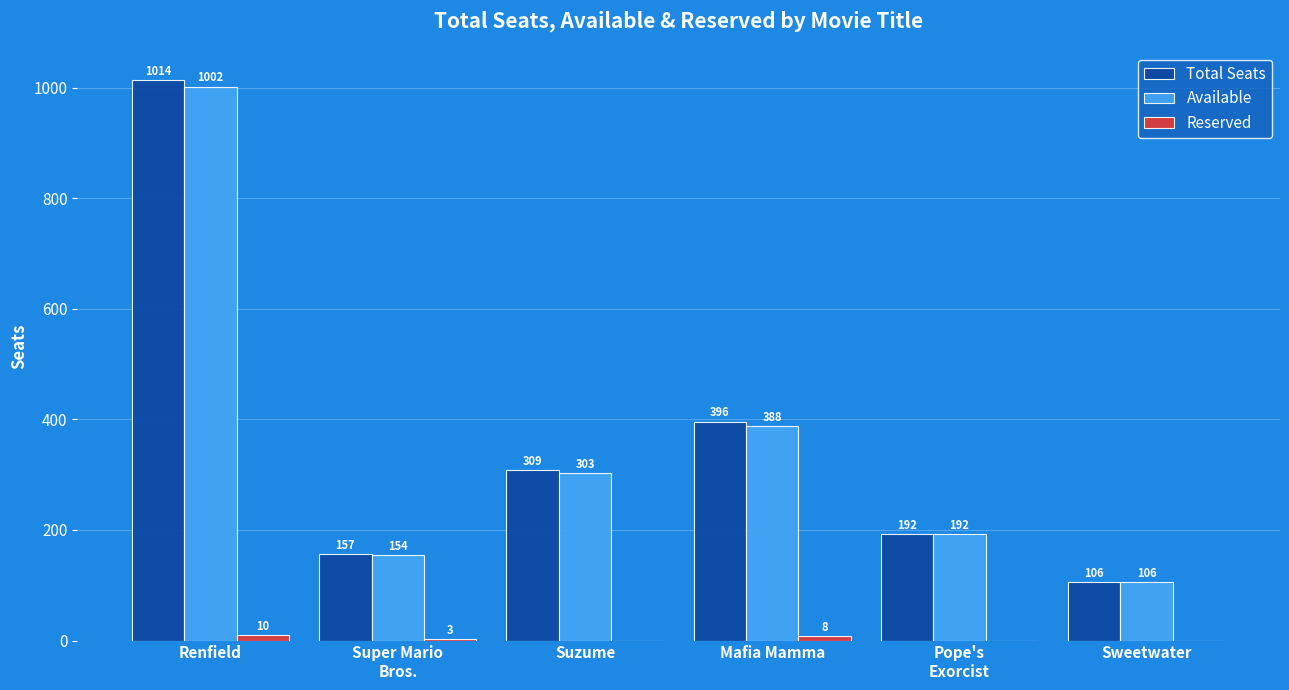

Where is Total Seats nearest to the value 560?

Mafia Mamma